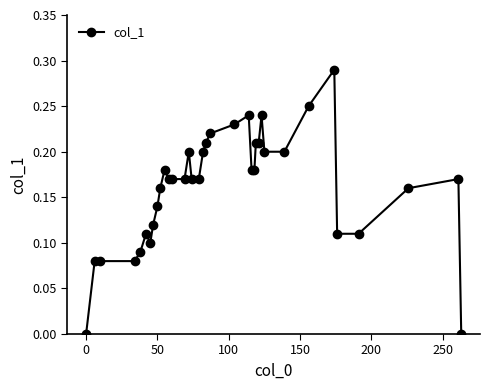

Count the values in the range 0 to 1.

36